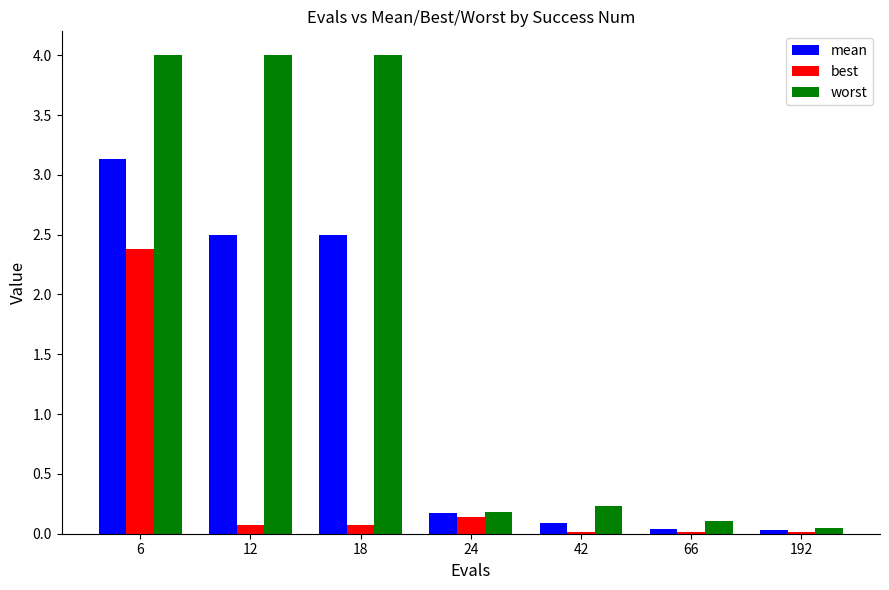

How many bars are there in total?

21